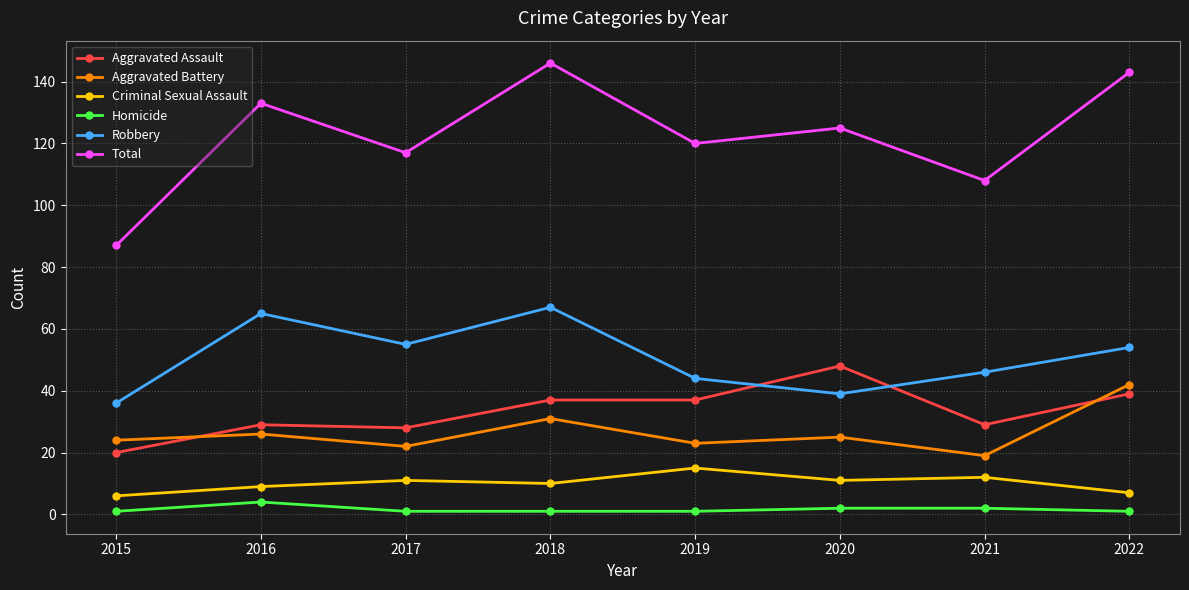

What is the total value across all series at 2022?

286